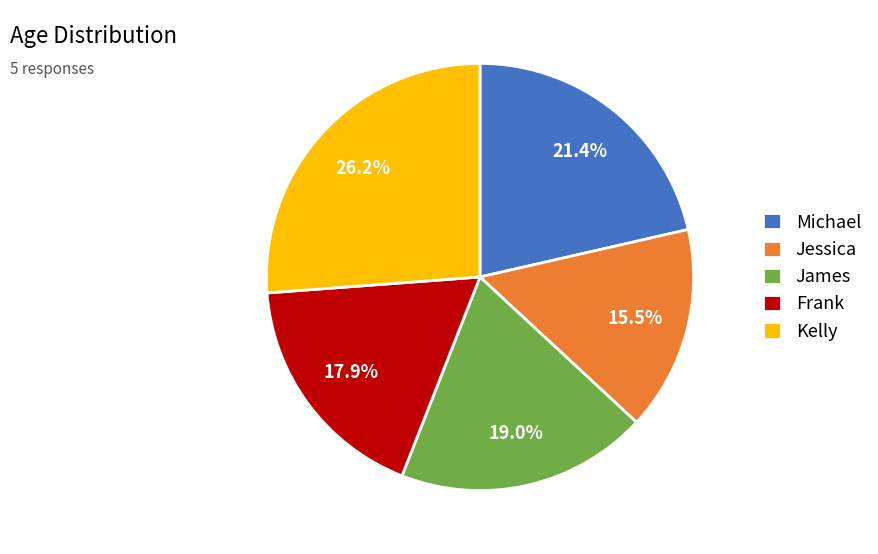

Which category has the biggest portion of the pie?

Kelly